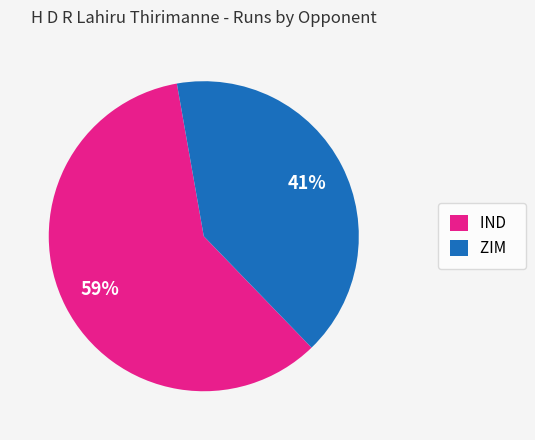

Is there any slice that represents more than half of the pie?

Yes